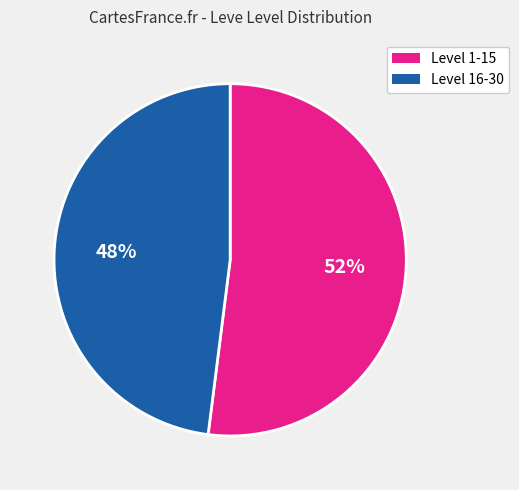

How many segments does this pie chart have?

2